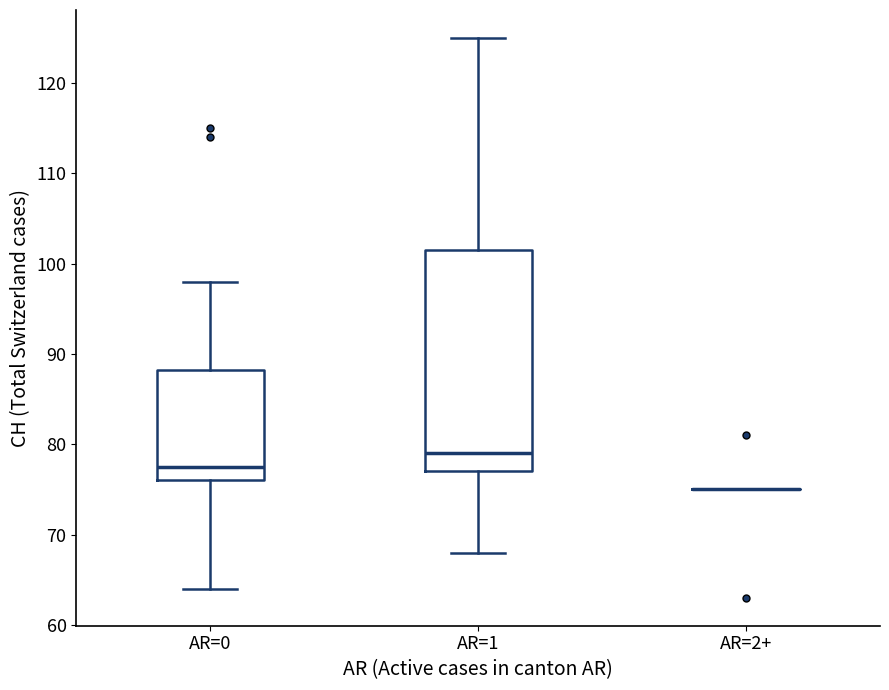

Which box is the tallest, from its lower edge to its upper edge?

AR=1